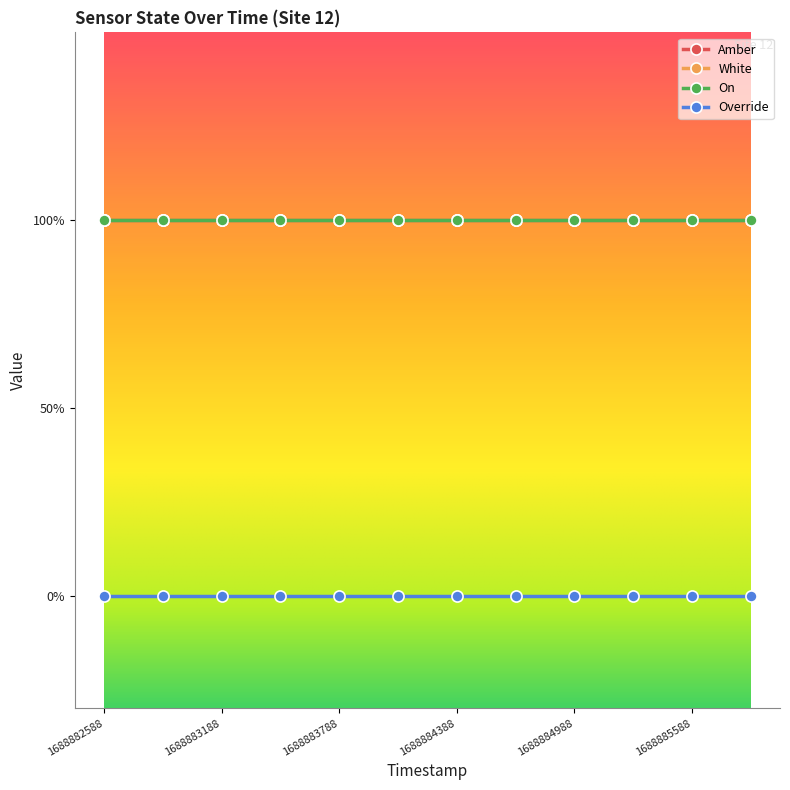

Does the chart have visible grid lines?

No